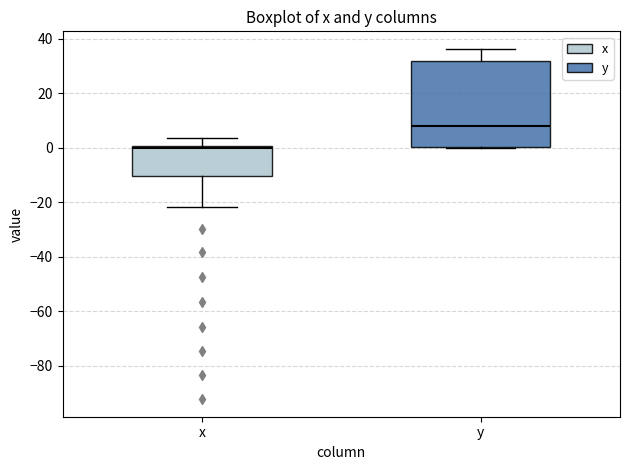

Which box is the tallest, from its lower edge to its upper edge?

y